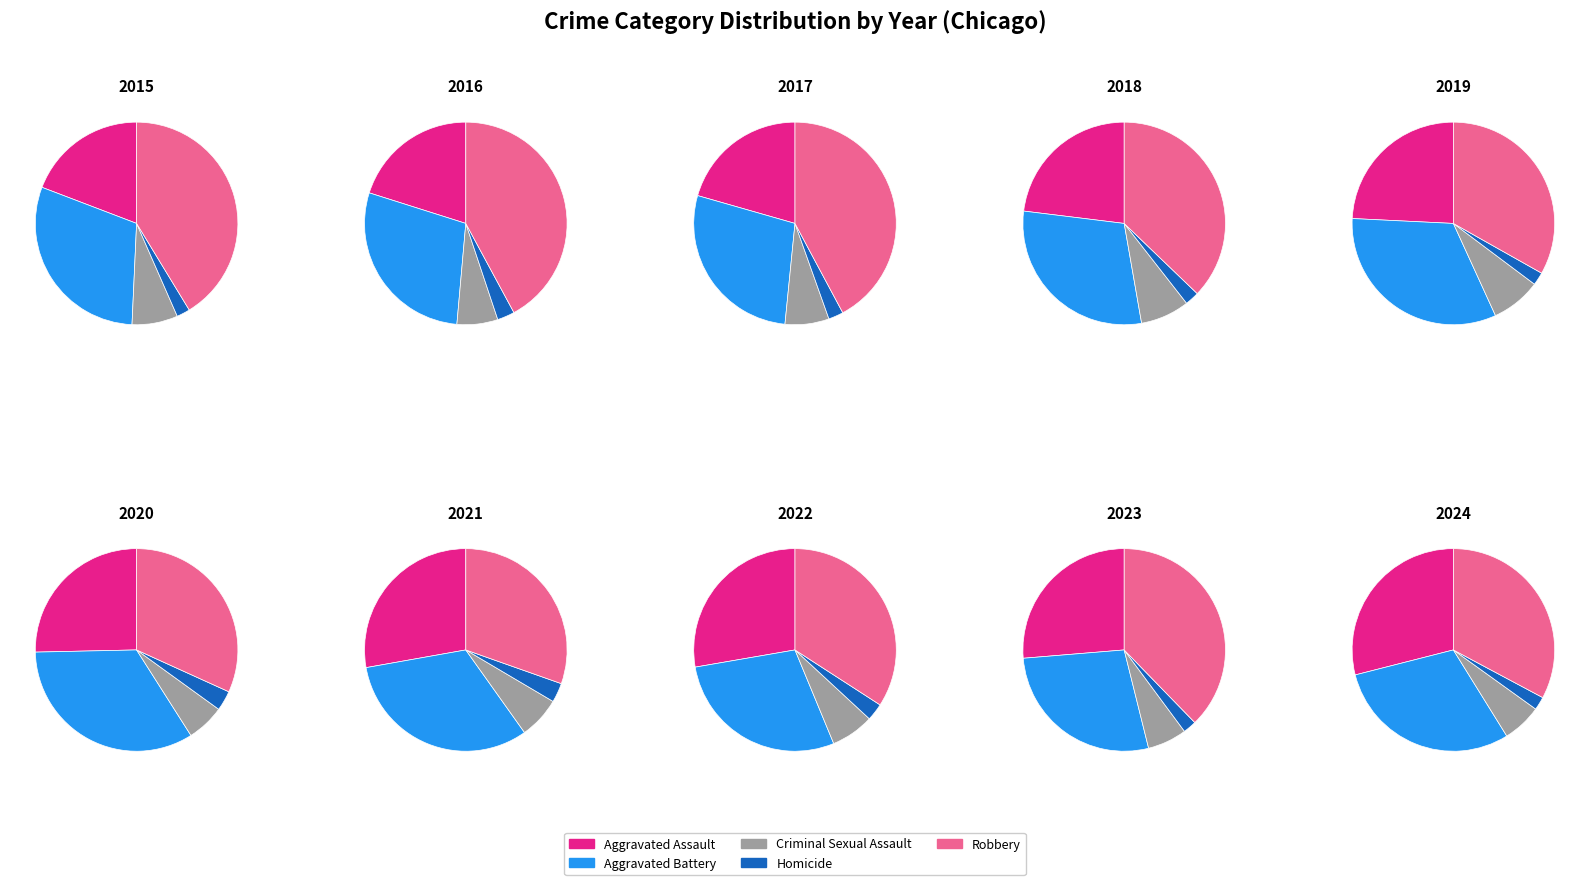

Rank the series at 2022 from highest to lowest value.

Robbery, Aggravated Battery, Aggravated Assault, Criminal Sexual Assault, Homicide